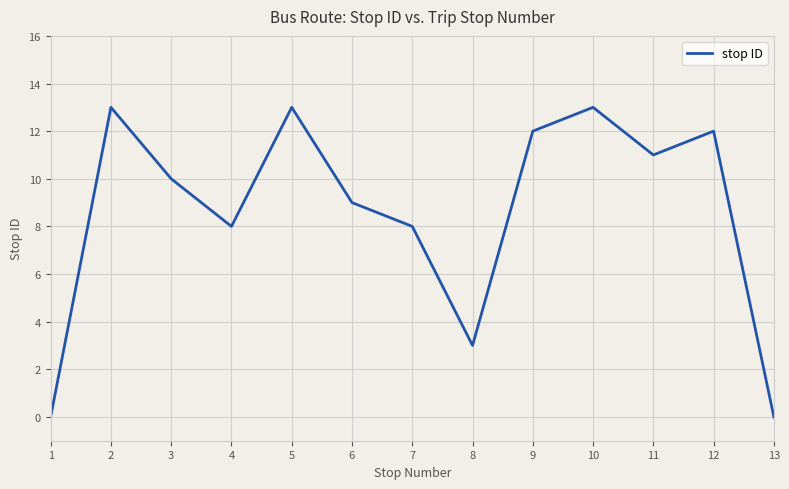

How many series are shown in this chart?

1